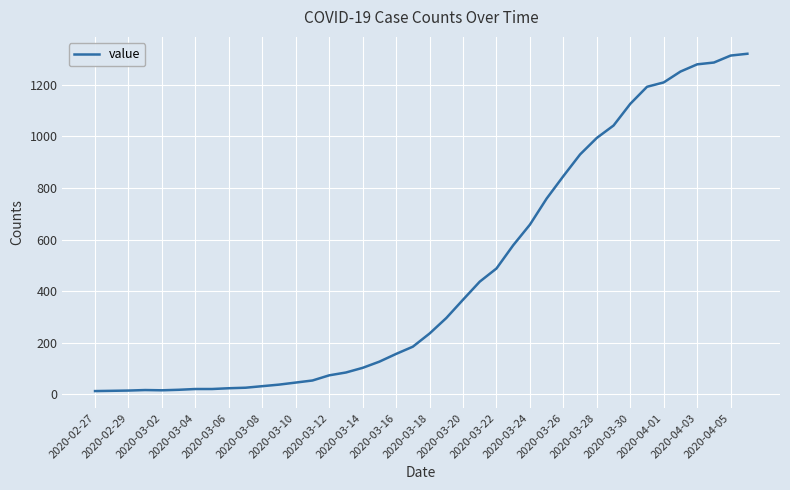

What is the difference between the maximum and minimum values?

1307